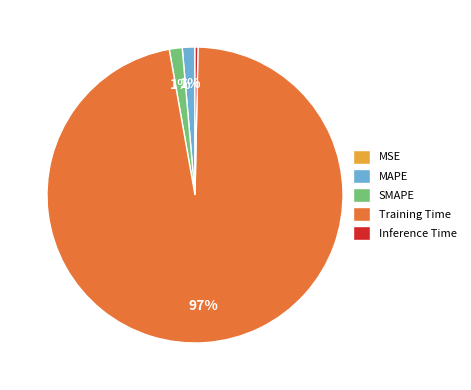

Is the sum of Inference Time and MAPE greater than half?

No